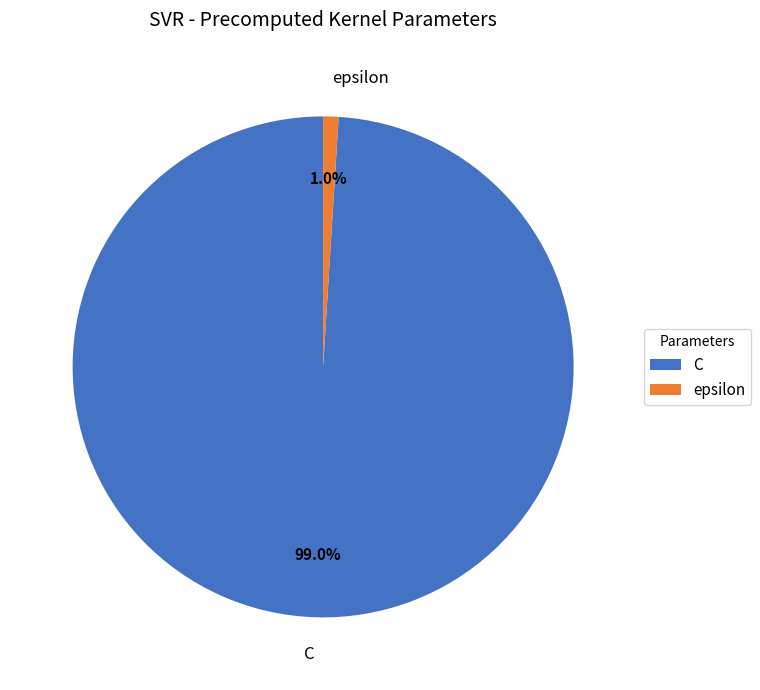

Combined, do C and epsilon account for over 50%?

Yes